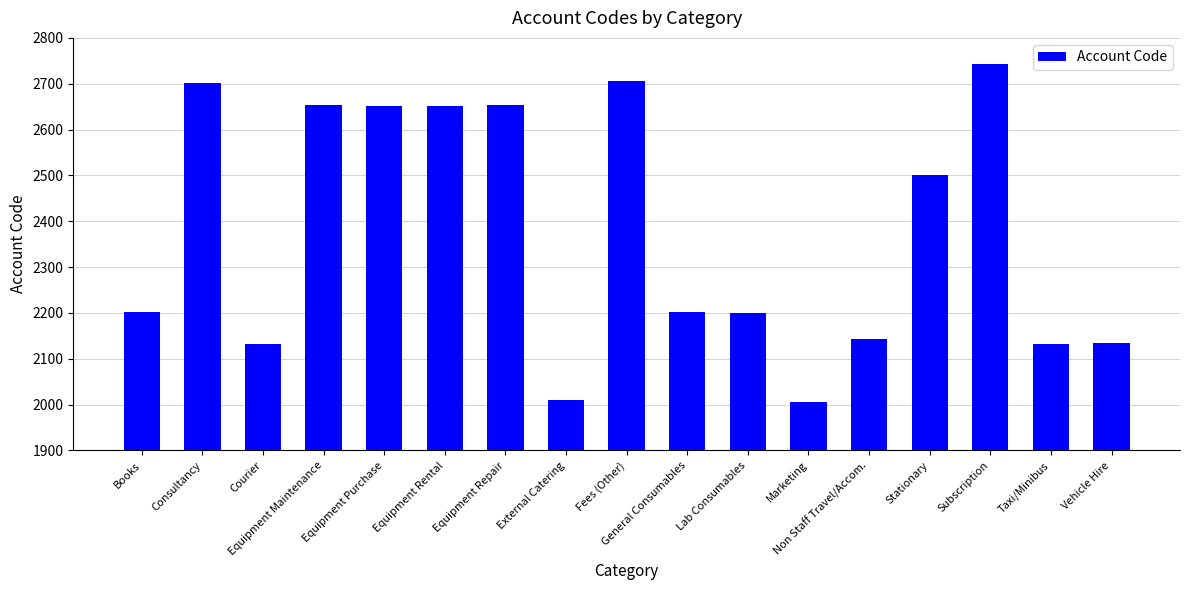

The chart shows a value of 2652 at Equipment Rental. True or false?

True